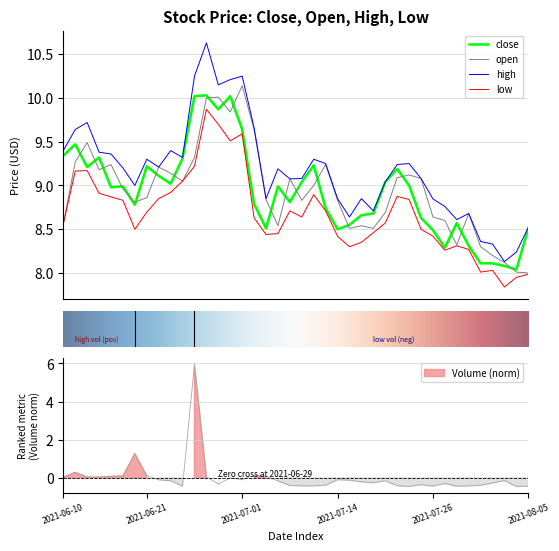

Which series changed the most between 2021-06-28 and 2021-07-22?

high